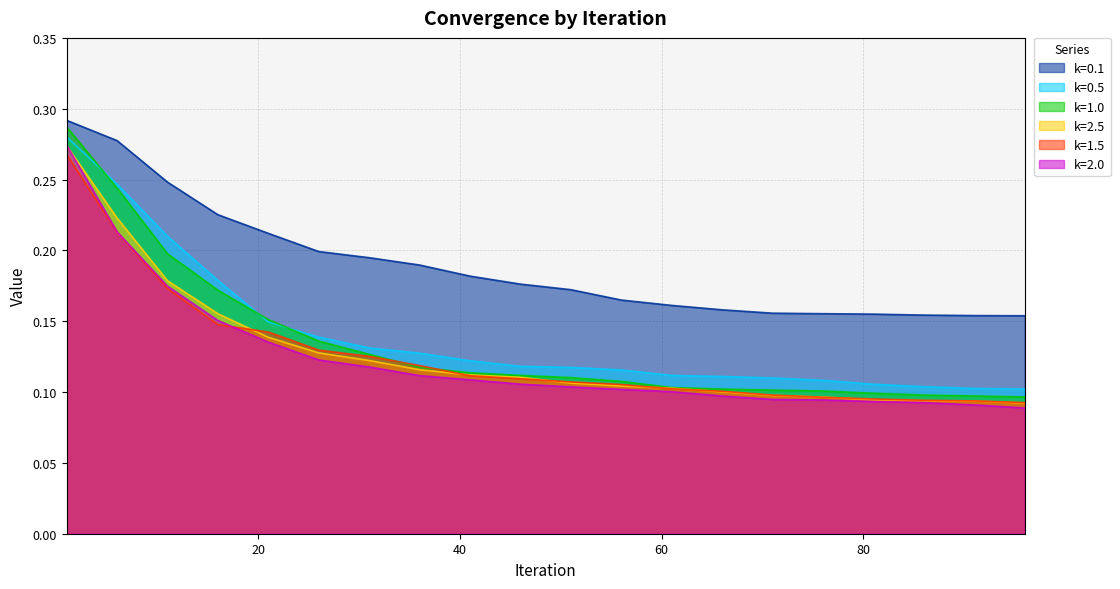

True or false: k=0.5 and k=1.0 cross at least once.

True